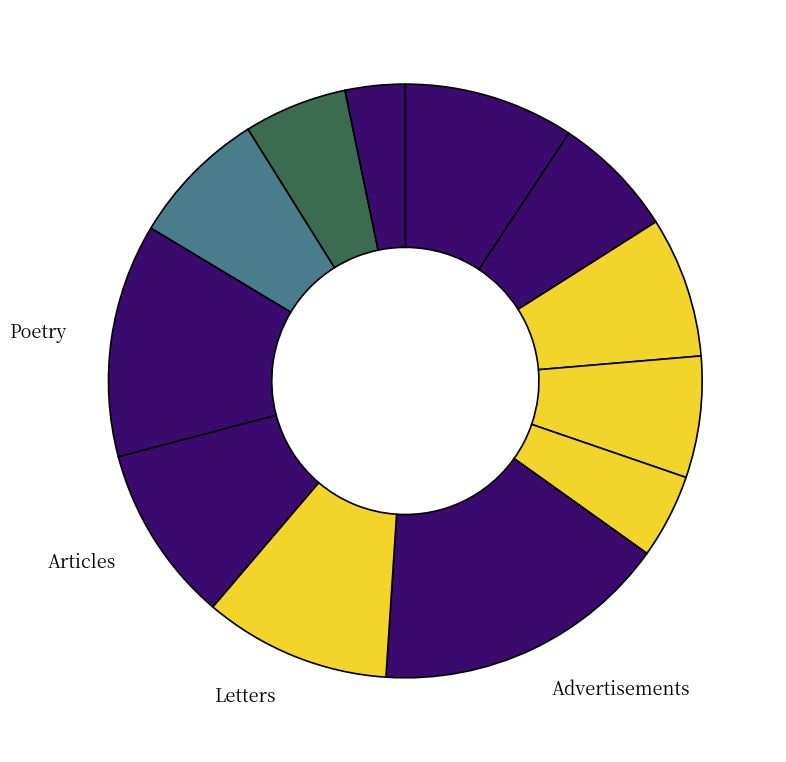

How many slices are in this pie chart?

12